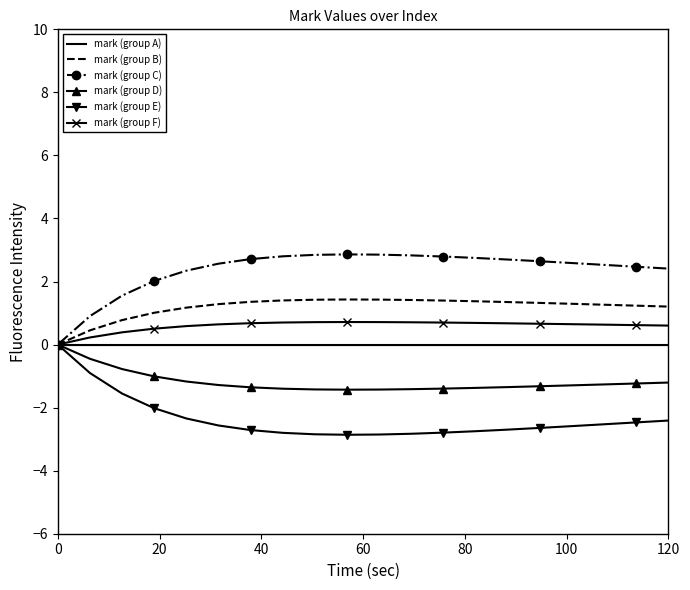

What is the greatest value displayed?

2.9